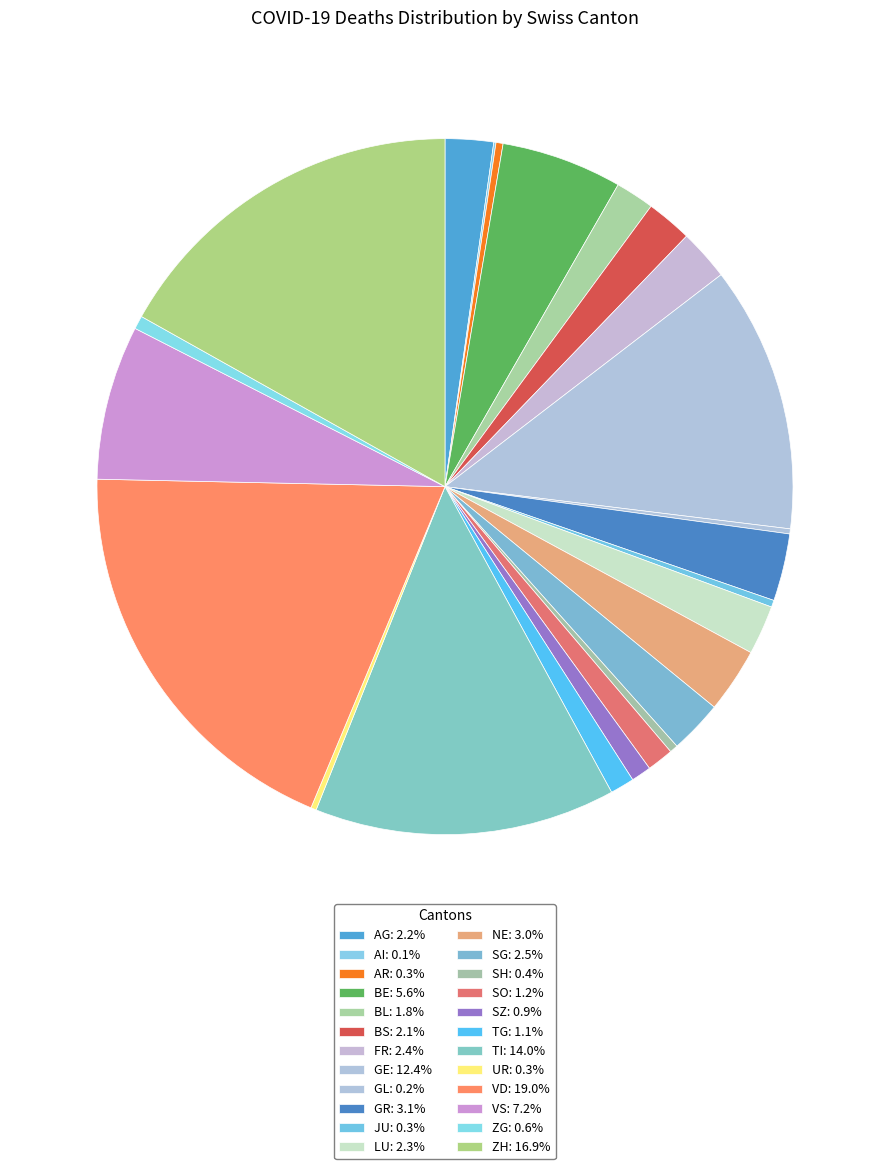

Does any single category account for the majority?

No